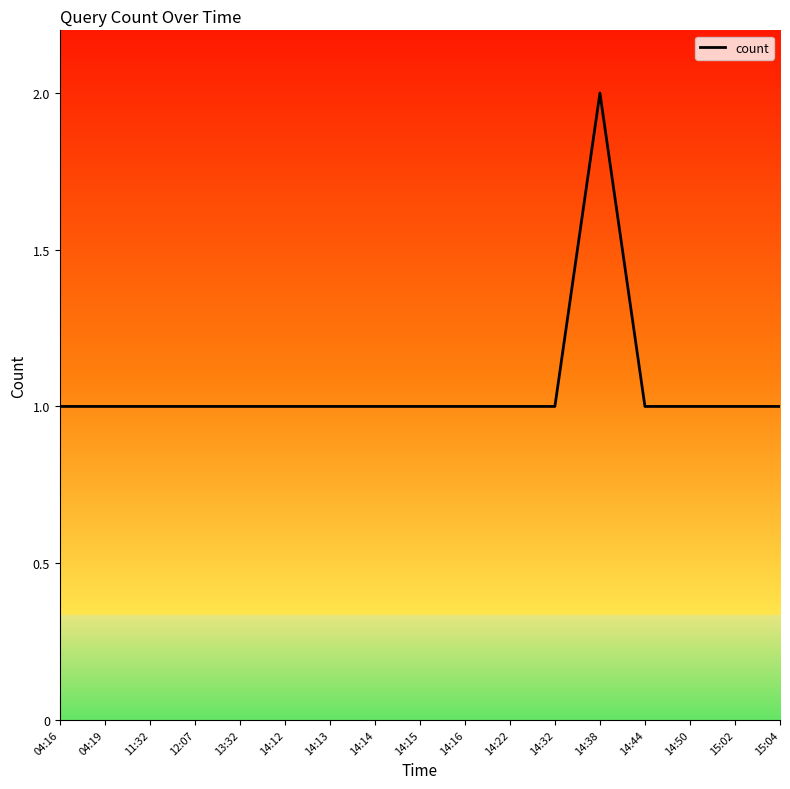

What is the difference between the maximum and minimum values?

1